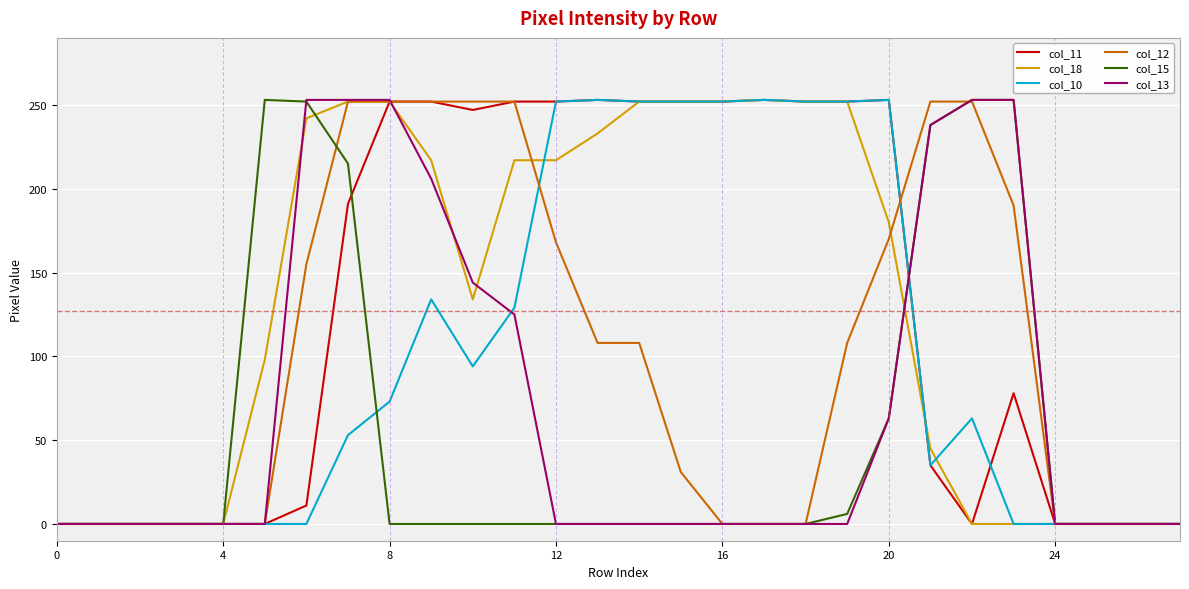

Which series ends up on top after the final intersection of col_11 and col_15?

col_15